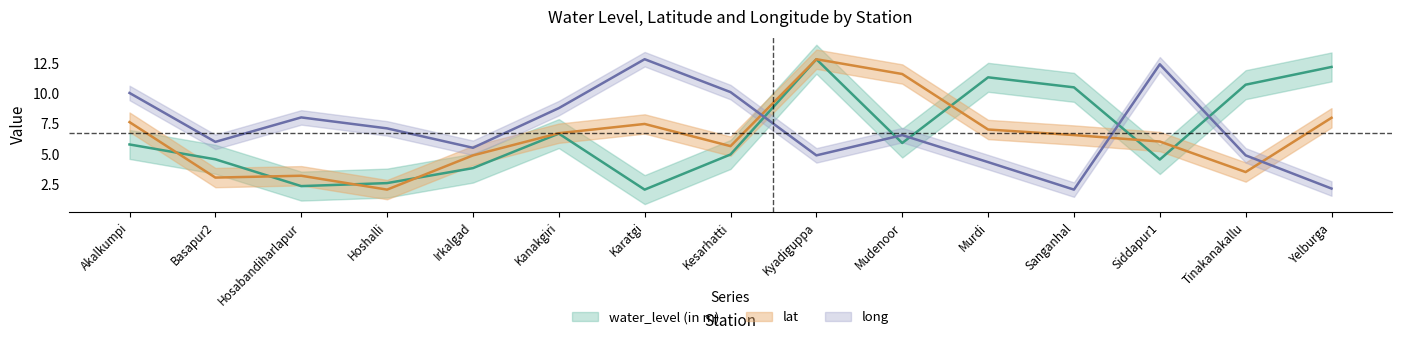

What is the minimum value for lat?

2.0